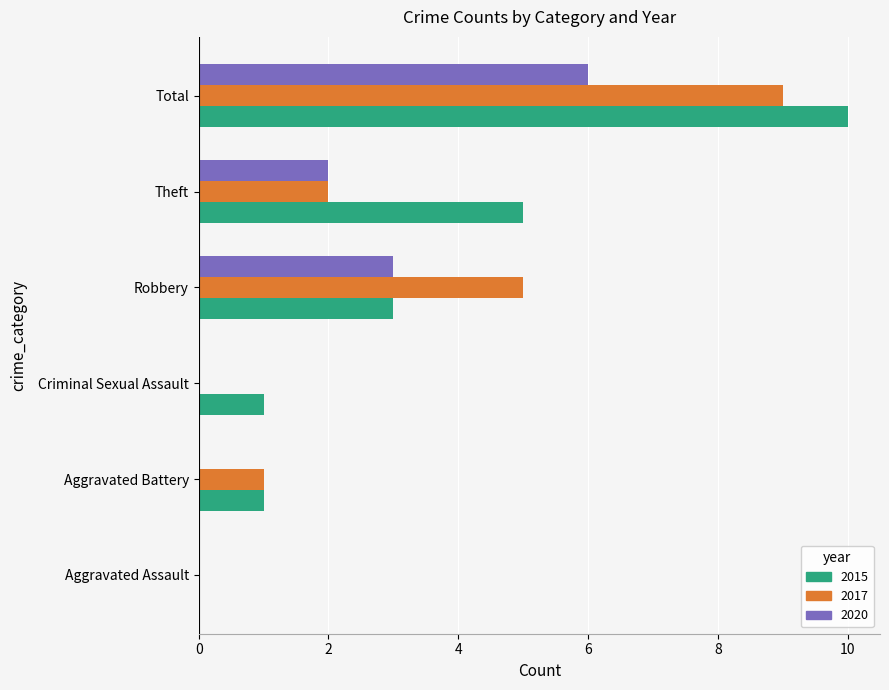

What is the greatest value displayed?

10